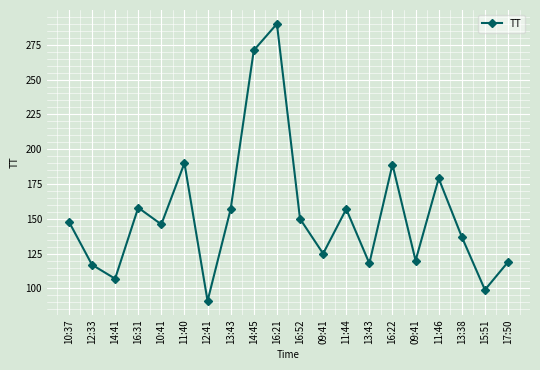

The chart shows a value of 31 at 13:43. True or false?

False